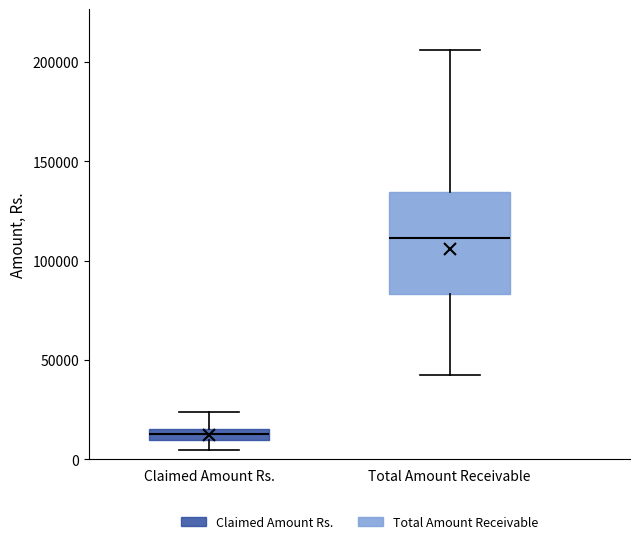

Where does the lower whisker of the box for Total Amount Receivable end on the y-axis? The values are not printed on the chart, so give them approximately, as read against the axis.

45000